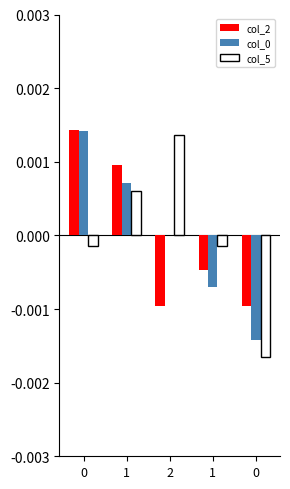

Are the bars horizontal?

No